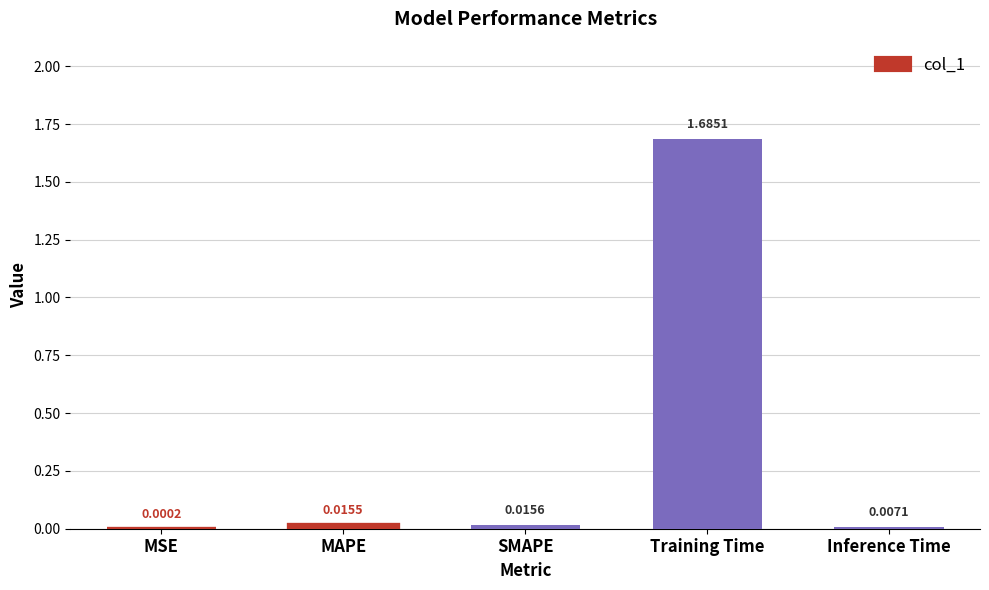

What is the label of the 1st bar from the left?

MSE